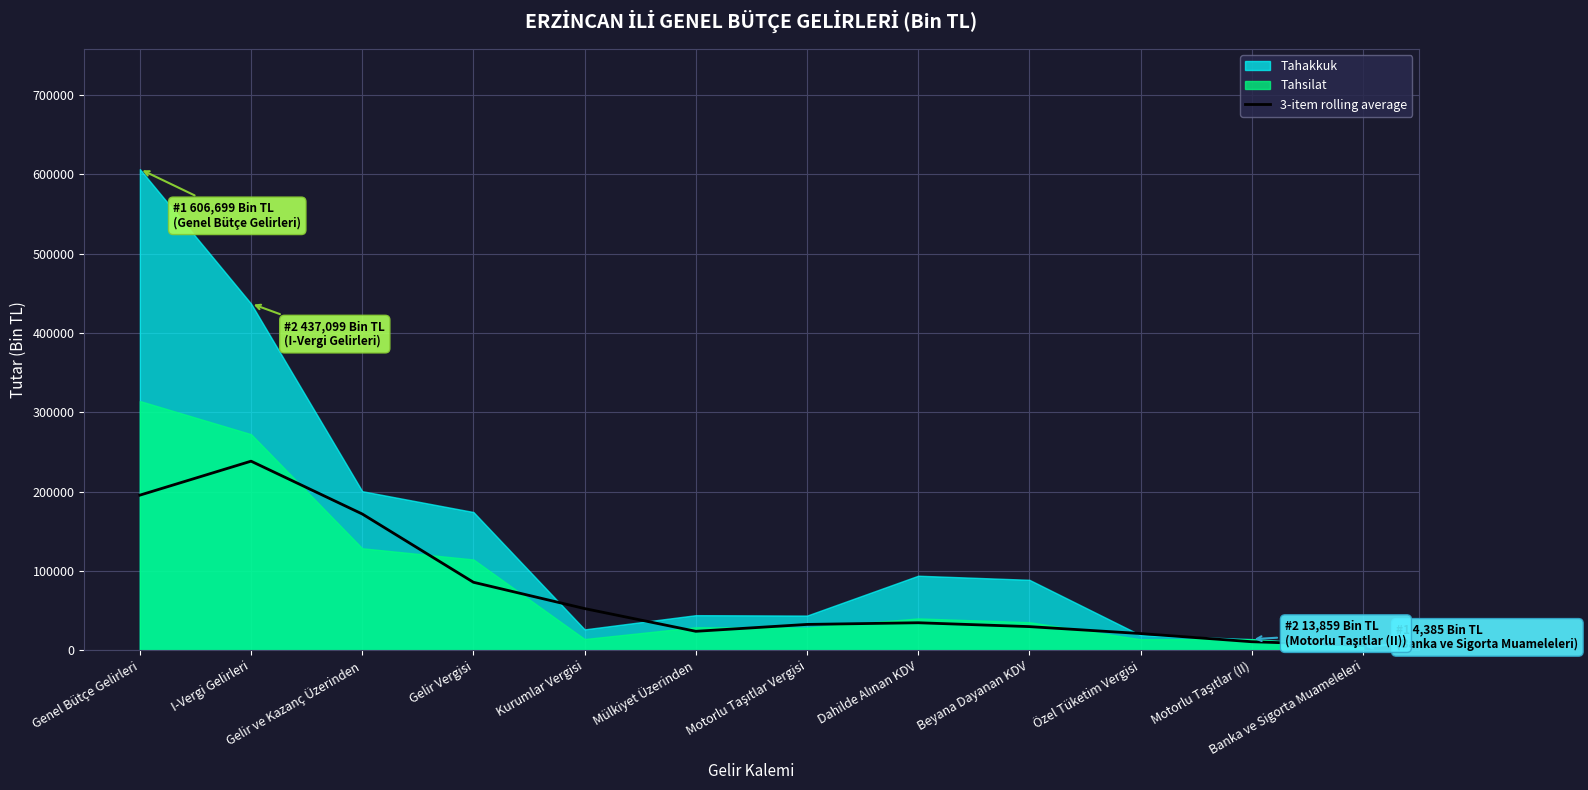

Where is the first local minimum?

Mülkiyet Üzerinden